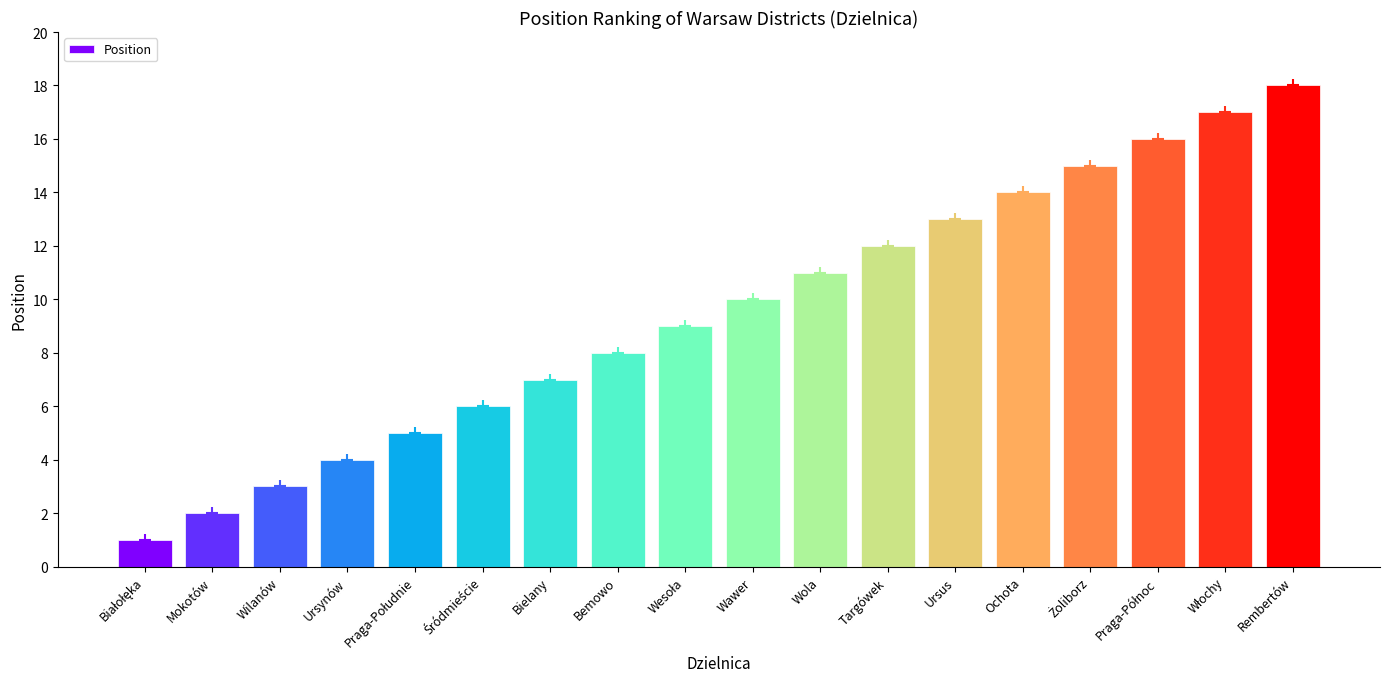

Count the number of data series in this chart.

1